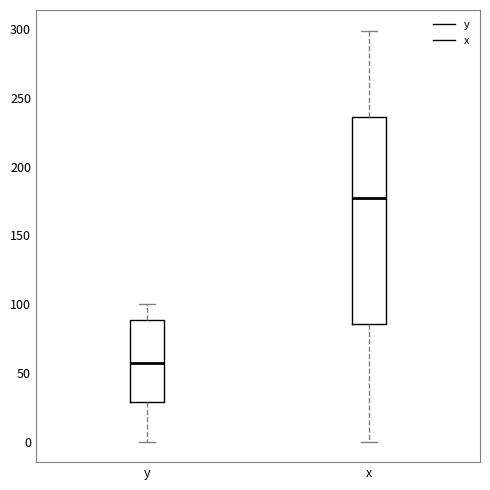

Which box's median line is the highest?

x